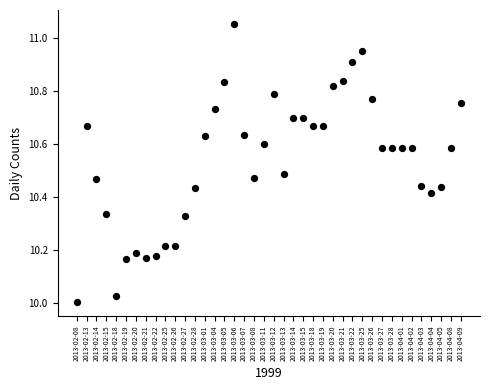

How many points are shown in the scatter plot?

40